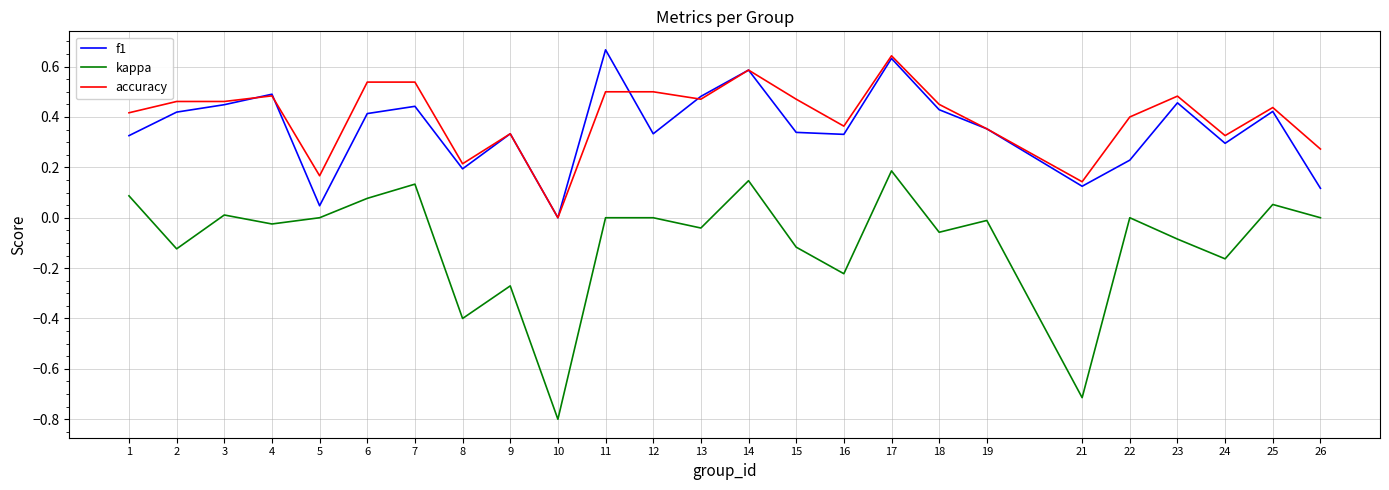

True or false: f1 and kappa cross at least once.

False